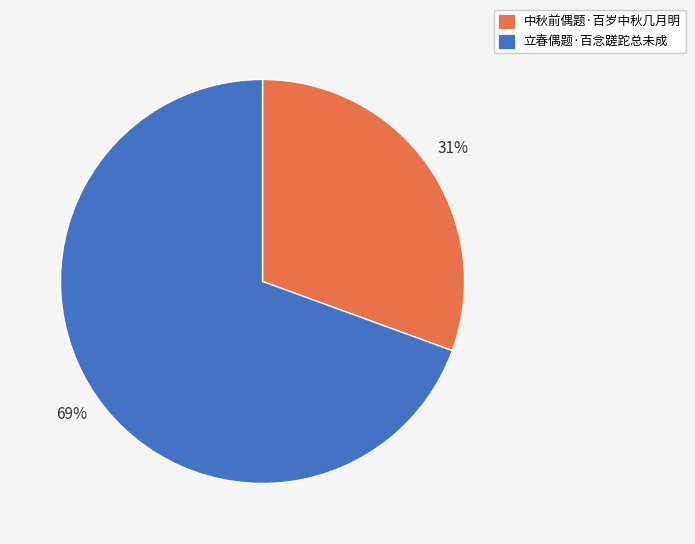

To the nearest percent, what percentage of the pie is 立春偶题·百念蹉跎总未成?

69%